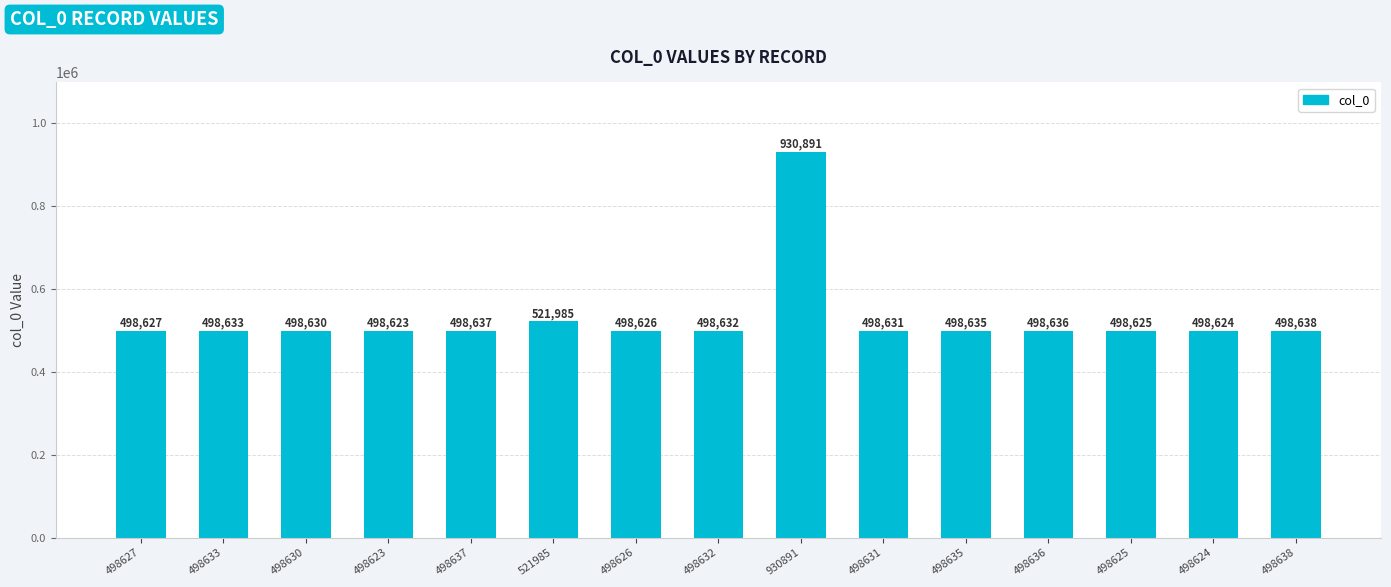

Reading right to left, what are all the values shown in this chart?

498638	498624	498625	498636	498635	498631	930891	498632	498626	521985	498637	498623	498630	498633	498627